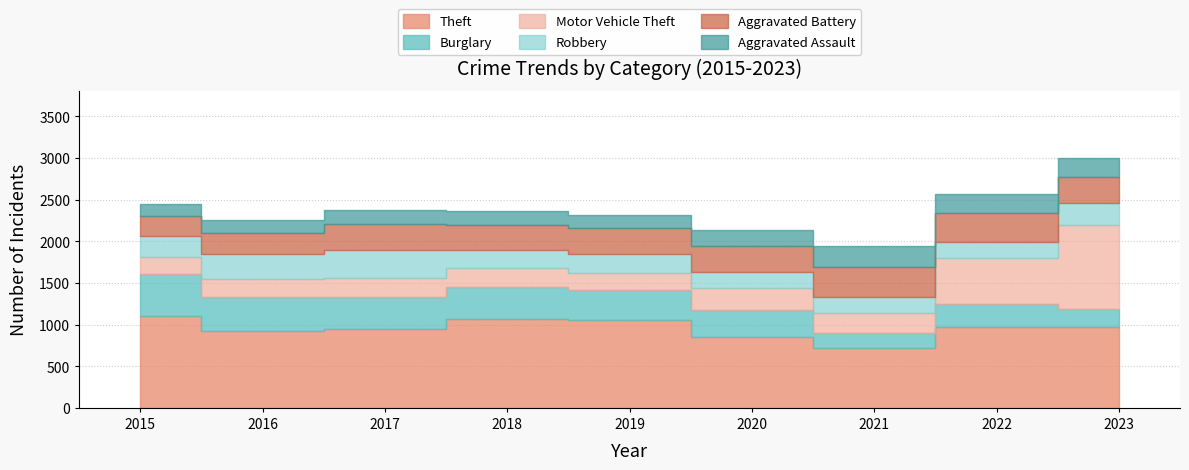

At how many categories does at least one series exceed 541?

9